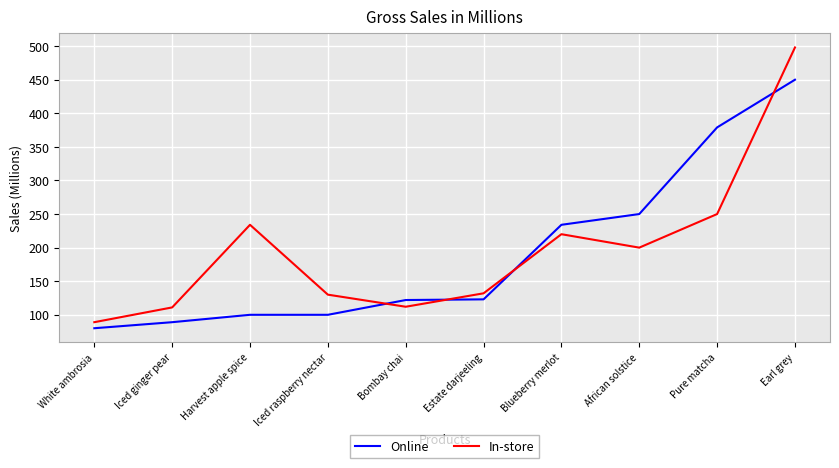

What is the highest value of the In-store series?

498